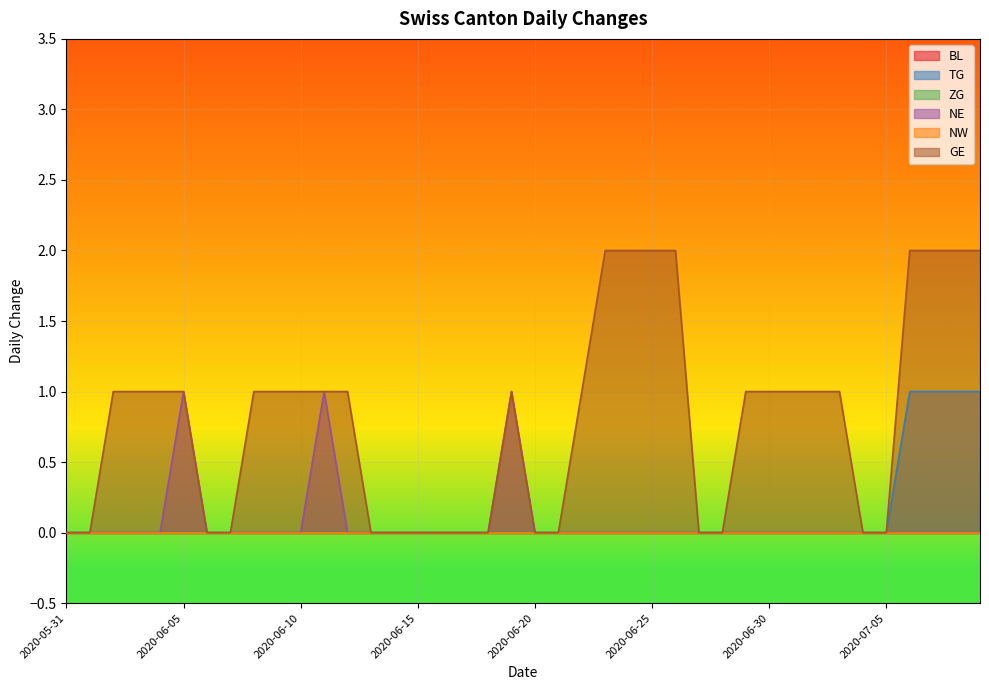

Is it true that TG equals 0 at 2020-06-08?

True